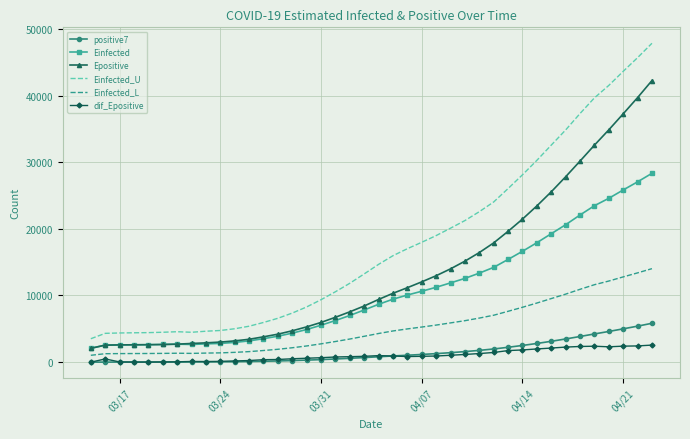

Which series has the widest spread of values?

Einfected_U